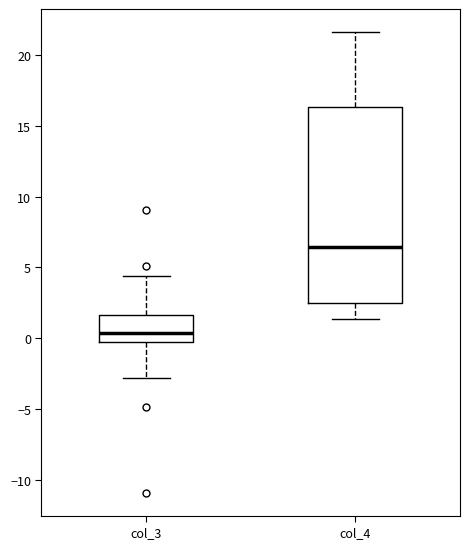

Which box's median line is the highest?

col_4